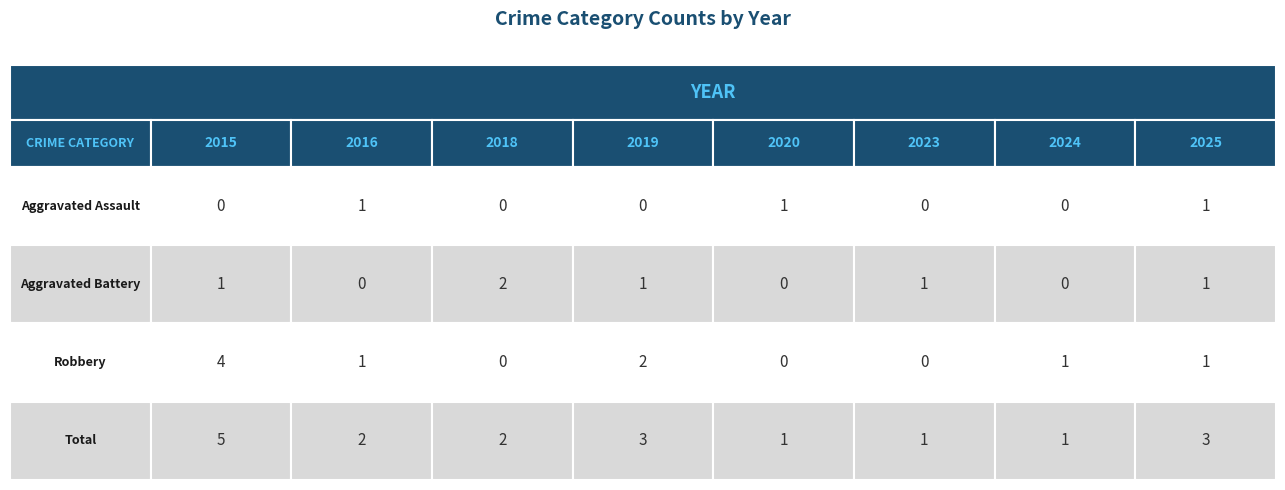

What is the highest value of the Total series?

5